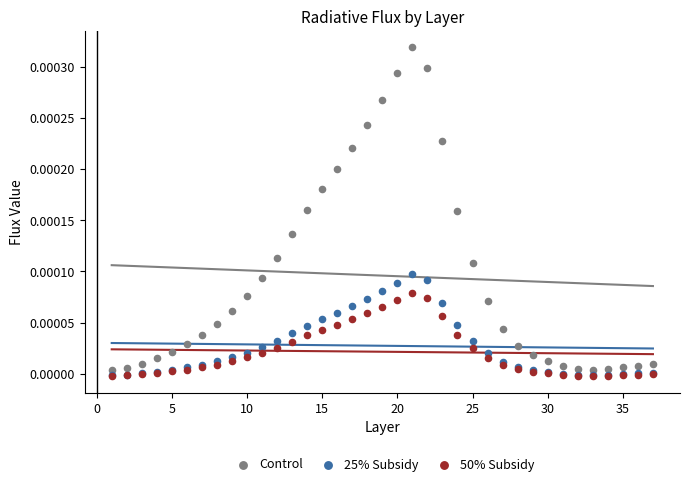

Which series reaches the maximum Y coordinate?

Control